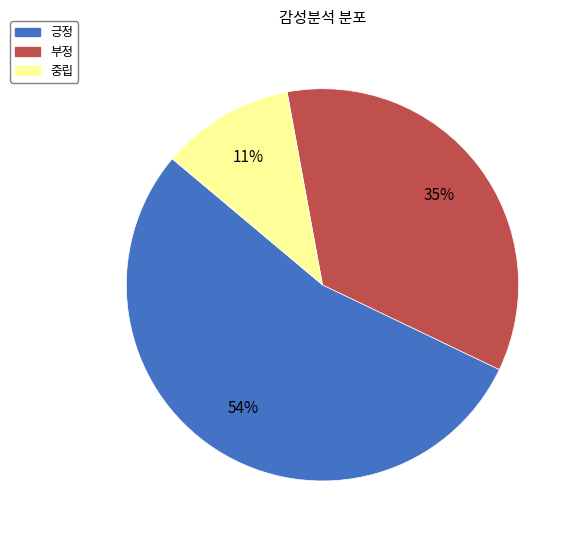

True or false: 긍정 accounts for 60% of the total.

False